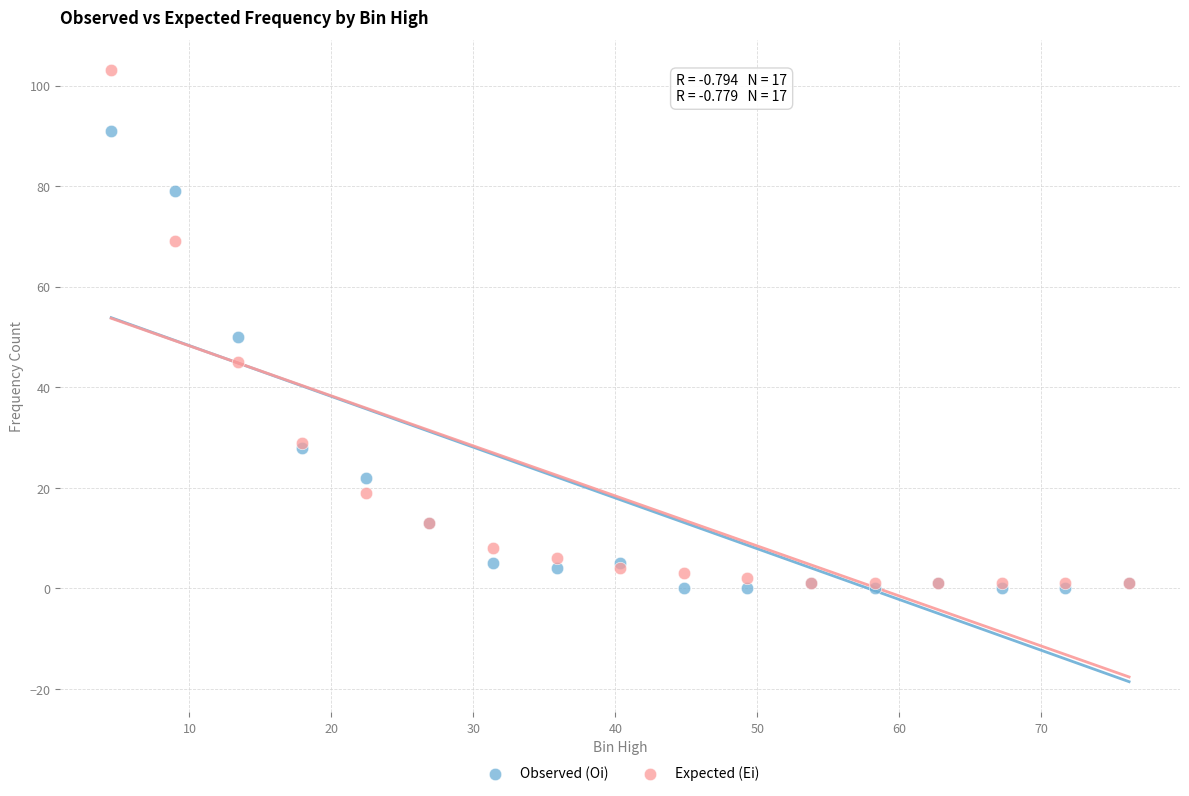

In the Expected (Ei) series, what Y value is closest to 52?

45